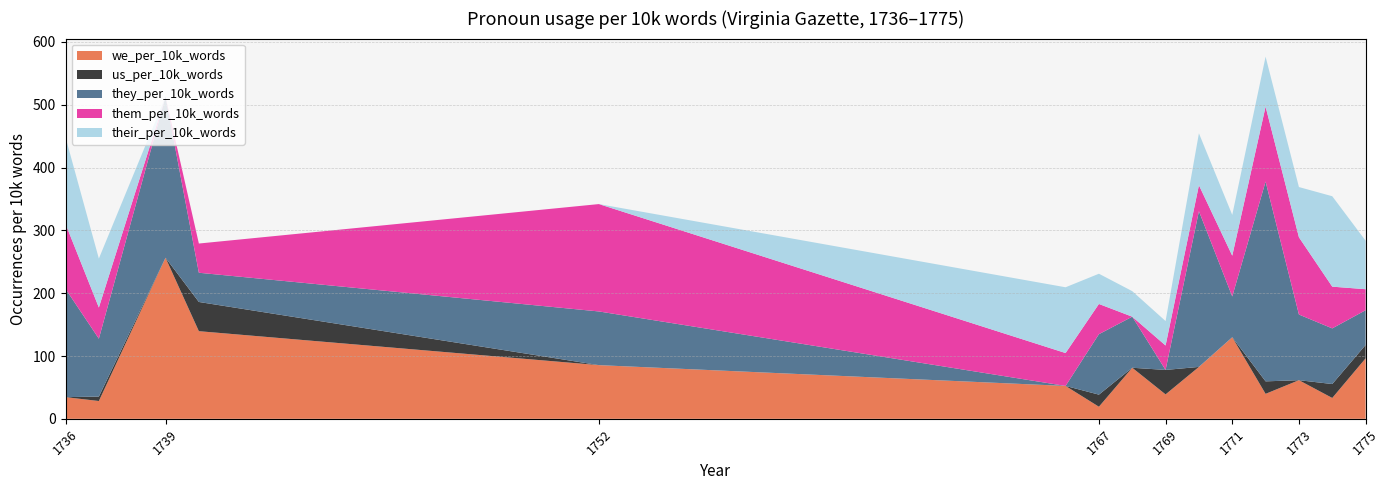

Reading left to right, what are all the values shown in this chart?

we_per_10k_words: 34.5	28.3	256.4	139.5	85.5	52.4	19.2	81.3	38.9	82.6	129.9	39.8	61.5	33.2	96.3
us_per_10k_words: 0.0	7.1	0.0	46.5	0.0	0.0	19.2	0.0	38.9	0.0	0.0	19.9	0.0	22.1	21.3
they_per_10k_words: 172.4	92.1	256.4	46.5	85.5	0.0	96.2	81.3	0.0	247.9	64.9	318.1	104.6	88.6	55.3
them_per_10k_words: 103.4	49.6	0.0	46.5	170.9	52.4	48.1	0.0	38.9	41.3	64.9	119.3	123.0	66.4	33.4
their_per_10k_words: 137.9	78.0	0.0	0.0	0.0	104.7	48.1	40.7	38.9	82.6	64.9	79.5	80.0	144.0	77.2